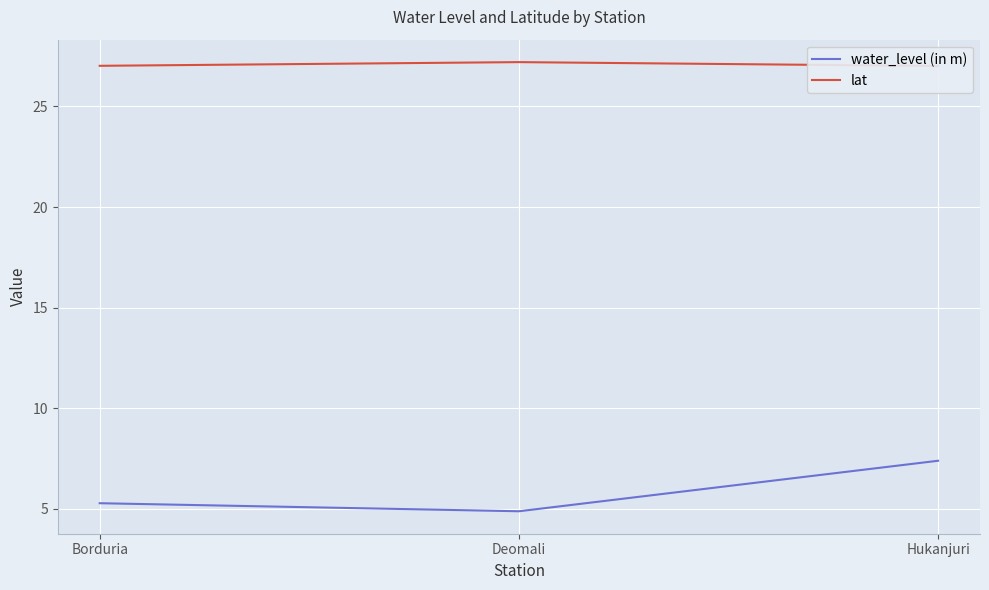

At how many categories does at least one series exceed 17?

3